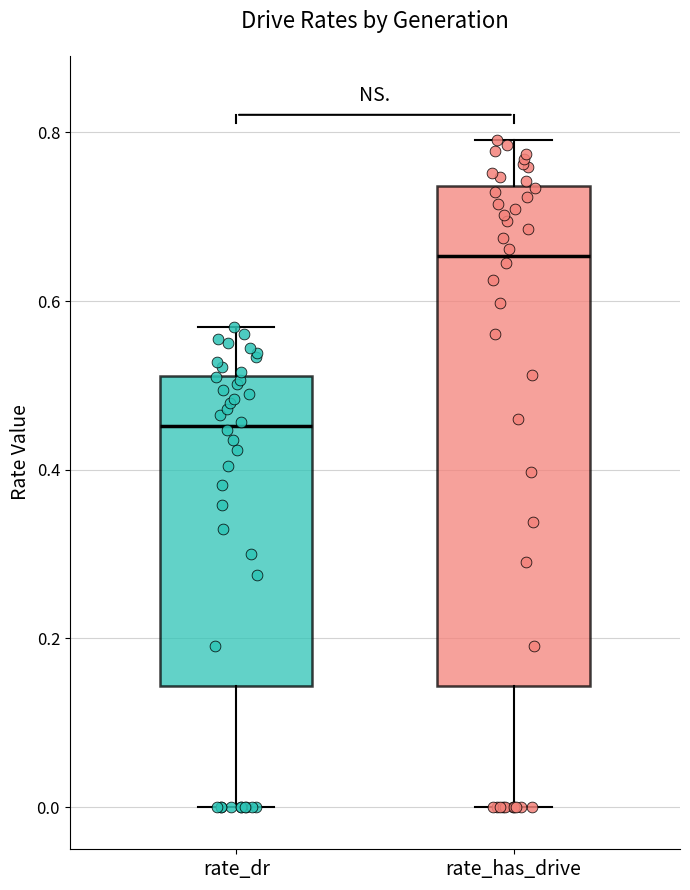

Comparing the boxes themselves (not the whiskers), which one is the tallest?

rate_has_drive